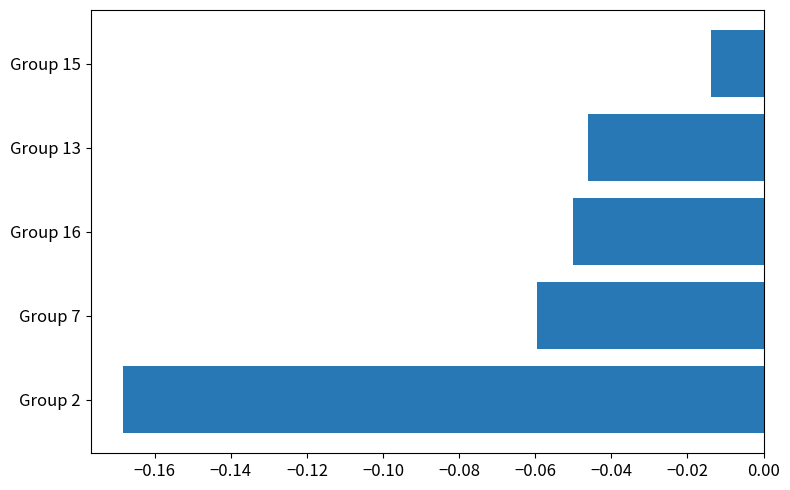

Between Group 13 and Group 15, which is larger?

Group 15